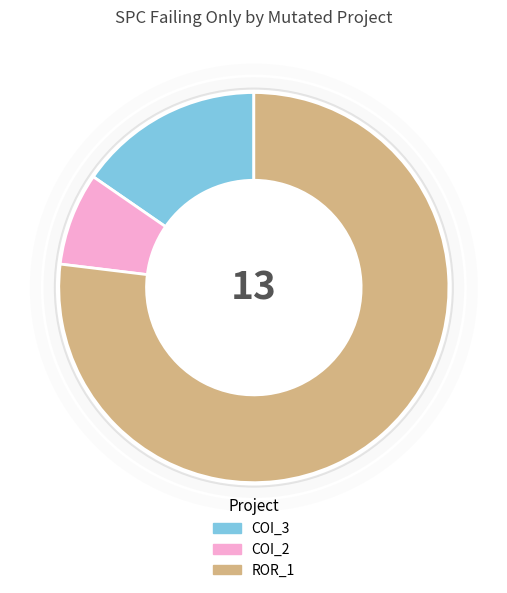

Is there any slice that represents more than half of the pie?

Yes